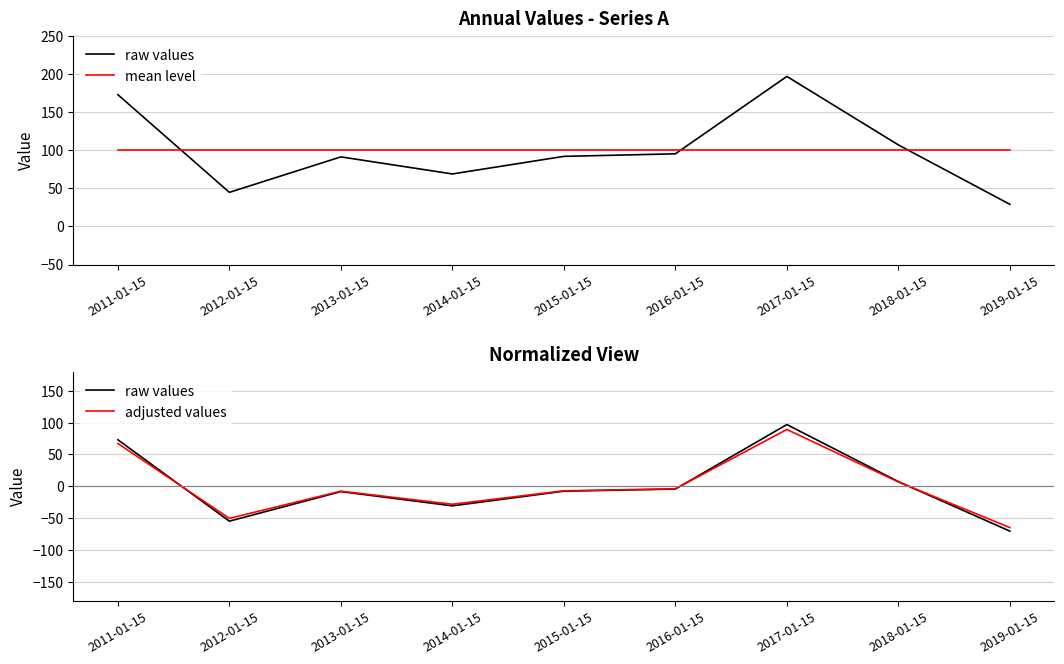

True or false: adjusted values and mean level intersect in this chart.

False